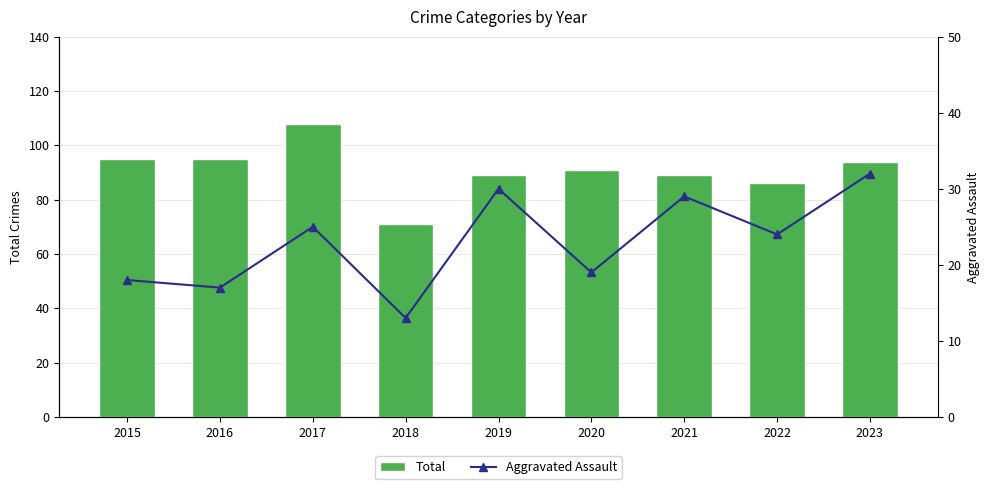

Reading left to right, extract all data points from this chart.

Total: 95	95	108	71	89	91	89	86	94
Aggravated Assault: 18	17	25	13	30	19	29	24	32